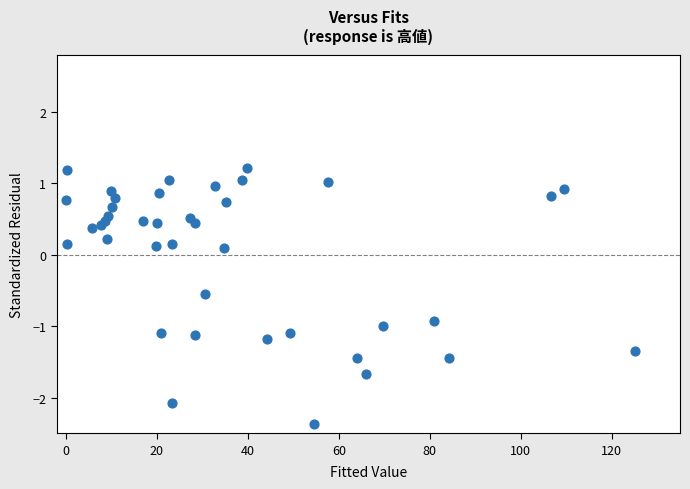

What is the range of X values (max minus min)?

125.0